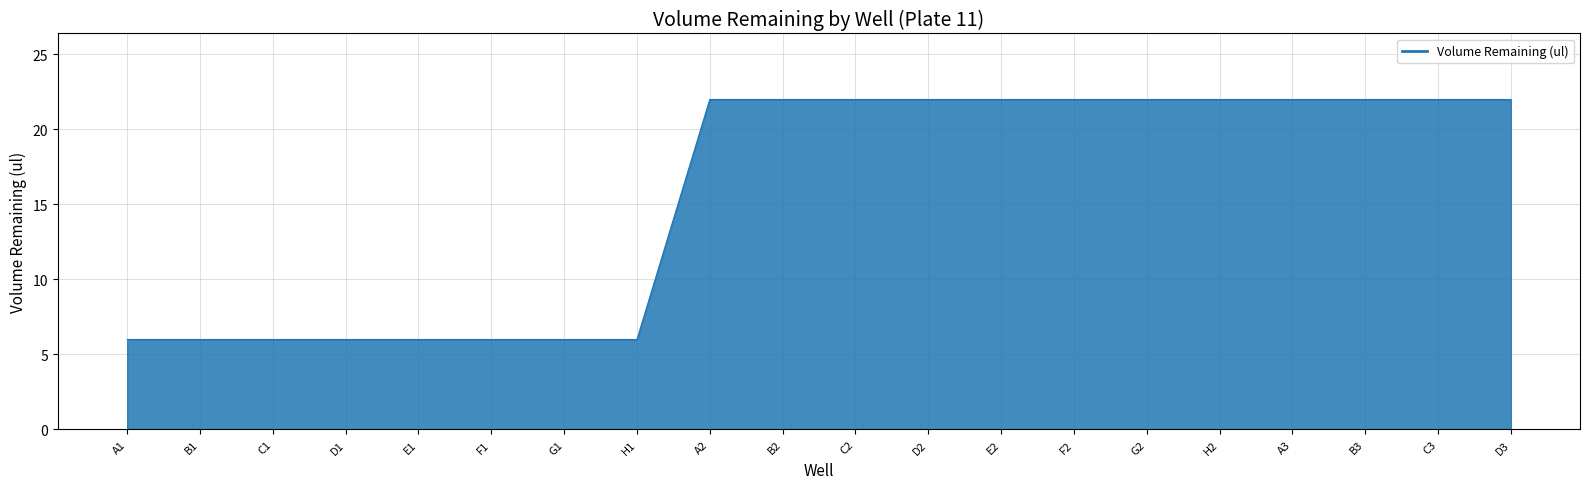

What is the difference between the maximum and minimum values?

16